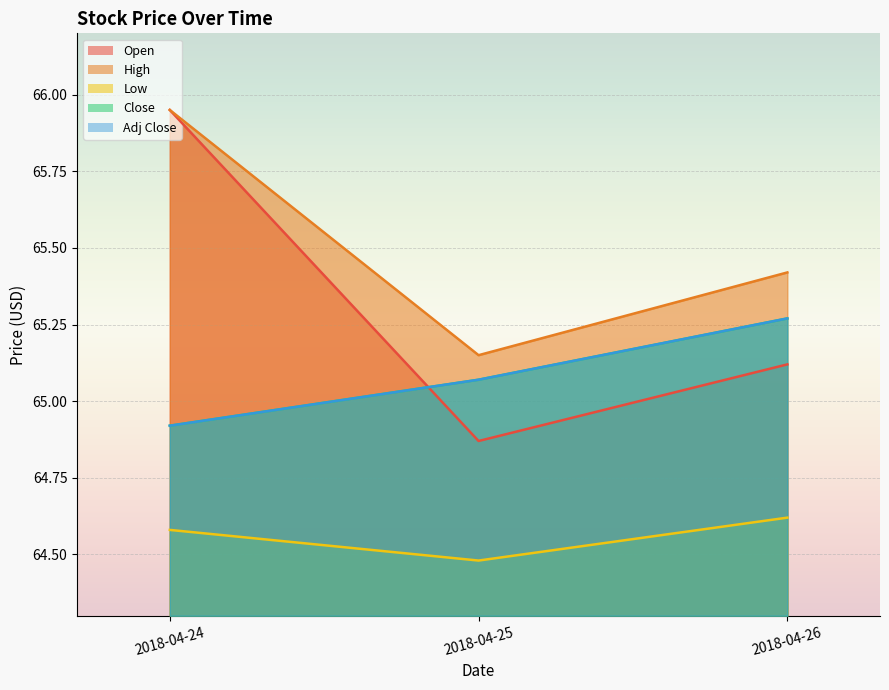

The value of High at 2018-04-24 is 32.3. True or false?

False